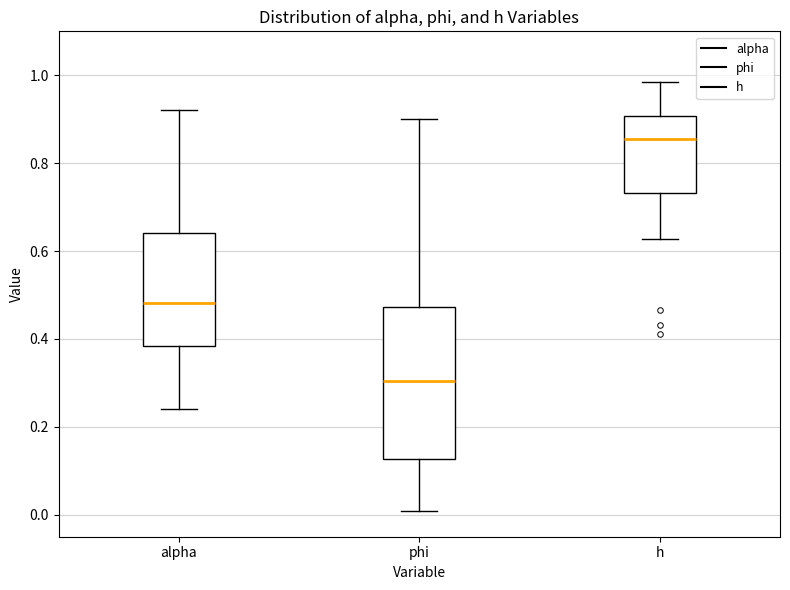

Where is the upper edge of the box for alpha on the y-axis? The values are not printed on the chart, so give them approximately, as read against the axis.

0.64